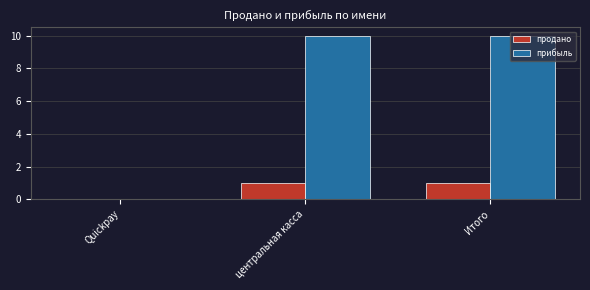

Are the bars grouped side by side (vs. stacked)?

Yes